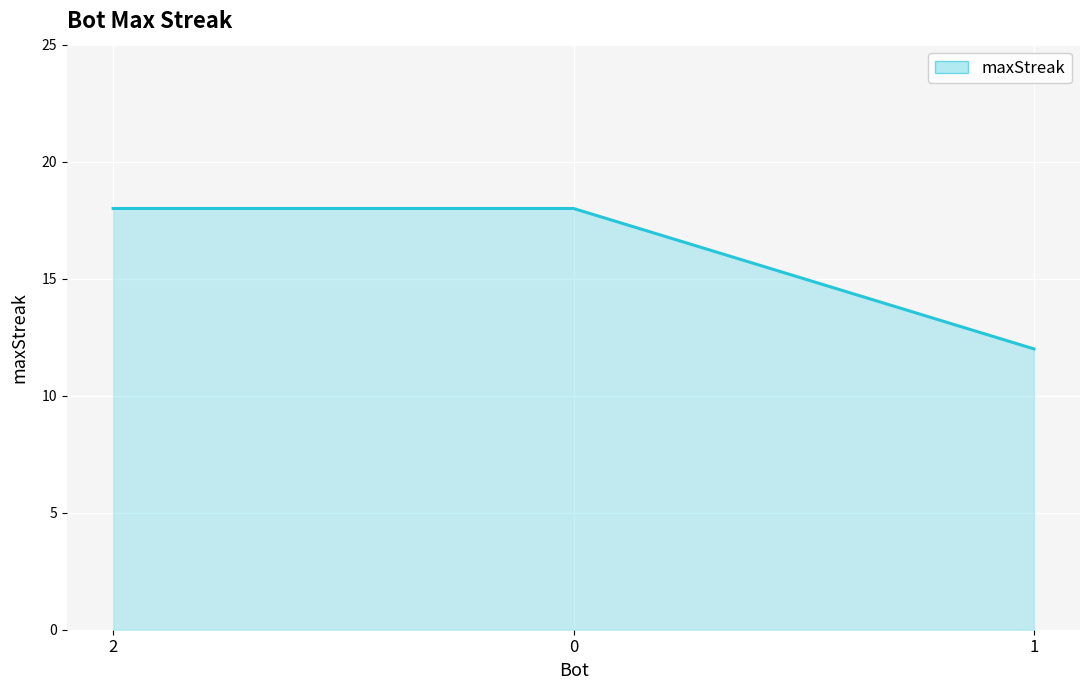

What position from the left is 0?

2